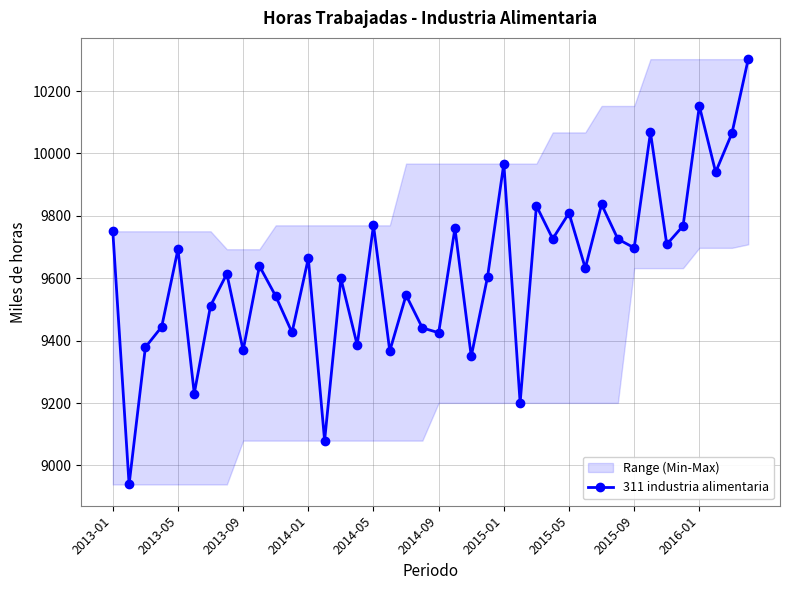

Which label corresponds to the largest value in the chart?

39